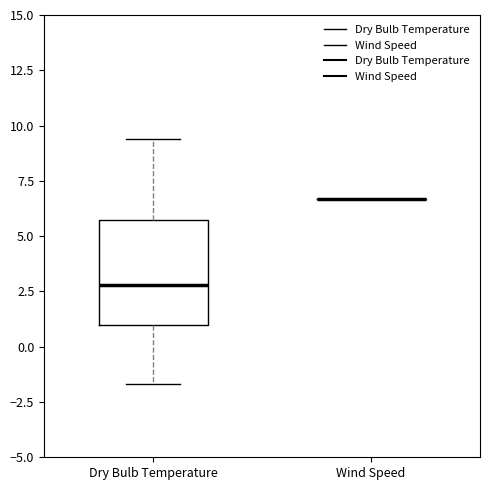

Reading left to right, read every box against the y-axis: the position of its median line, the range the box covers, and the ends of its whiskers. The values are not printed on the chart, so give them approximately, as read against the axis.

Dry Bulb Temperature: median 3.0, box 1.0 to 5.5, whiskers -1.5 to 9.5
Wind Speed: box collapsed to a line at 6.5, whiskers 6.5 to 6.5